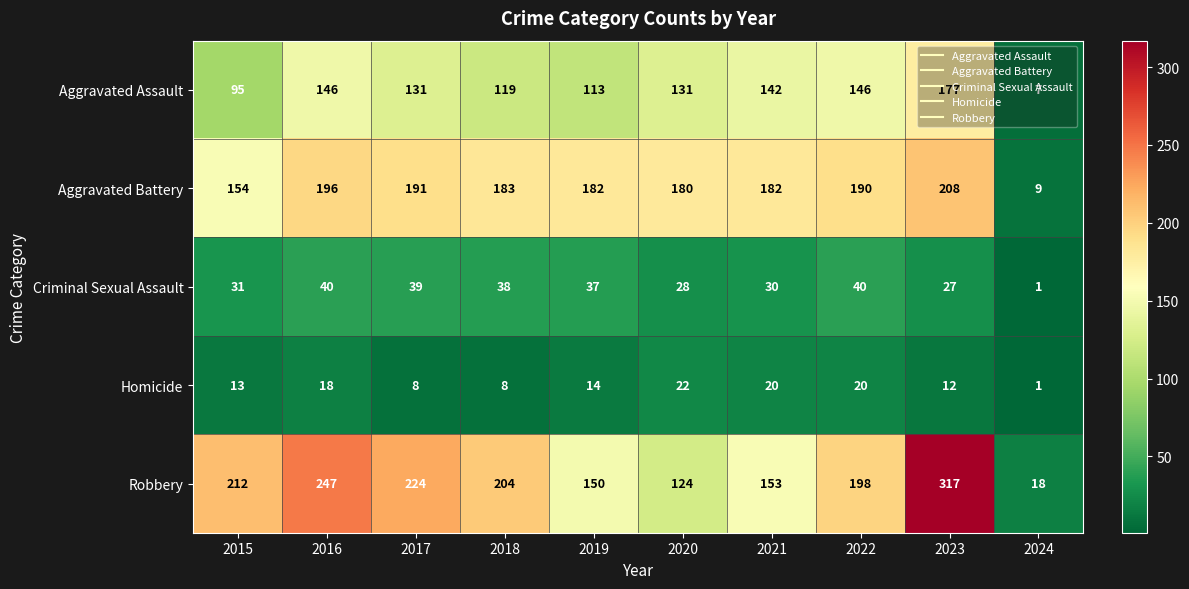

True or false: Aggravated Battery has a value of 317 at 2016.

False